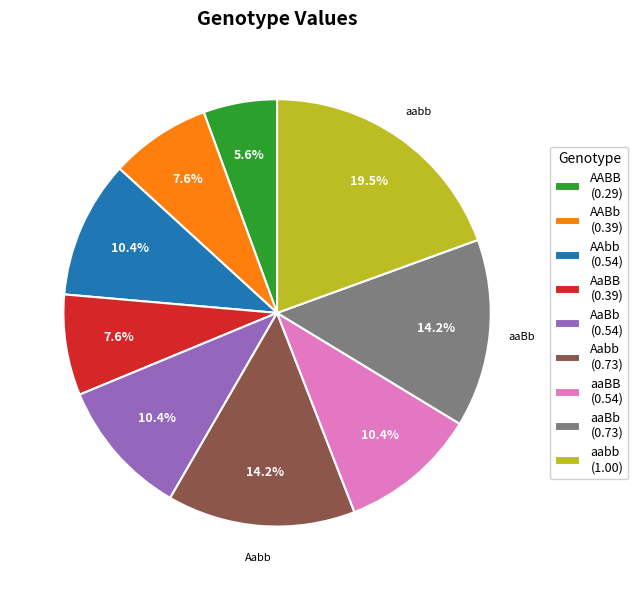

What is the total percentage of AaBB and AABB?

13.2%